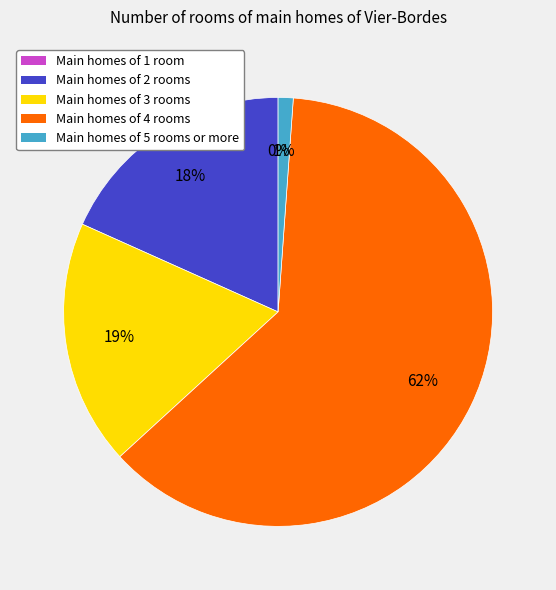

To the nearest percent, what is the difference between the largest and smallest slice percentages?

62%